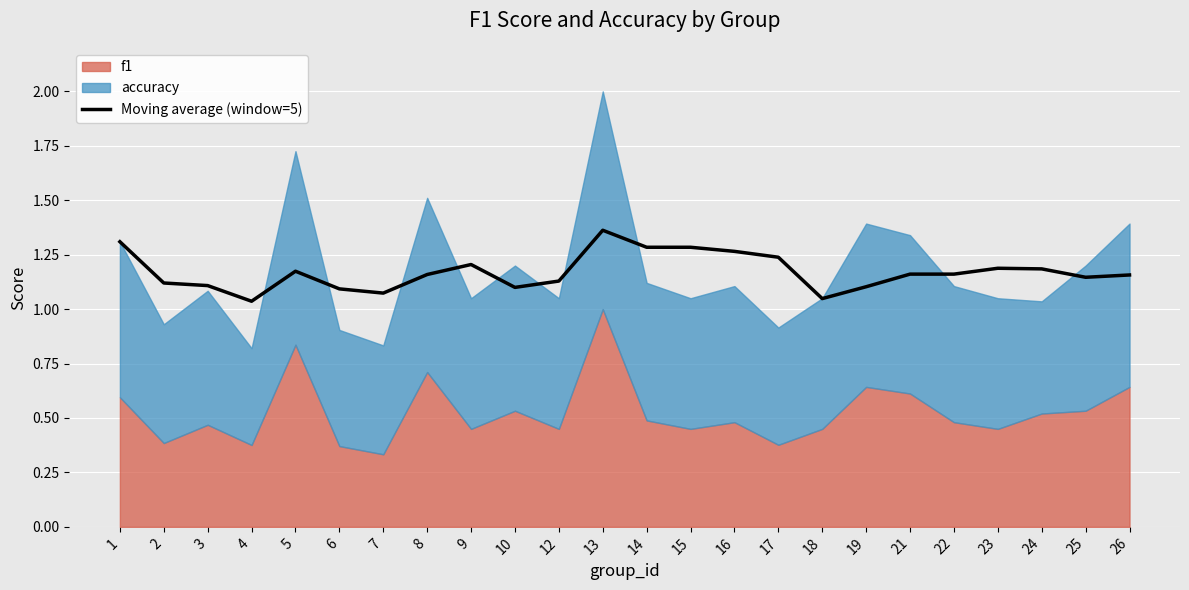

Reading right to left, what are all the values shown in this chart?

26=1.2	25=1.1	24=1.2	23=1.2	22=1.2	21=1.2	19=1.1	18=1.0	17=1.2	16=1.3	15=1.3	14=1.3	13=1.4	12=1.1	10=1.1	9=1.2	8=1.2	7=1.1	6=1.1	5=1.2	4=1.0	3=1.1	2=1.1	1=1.3